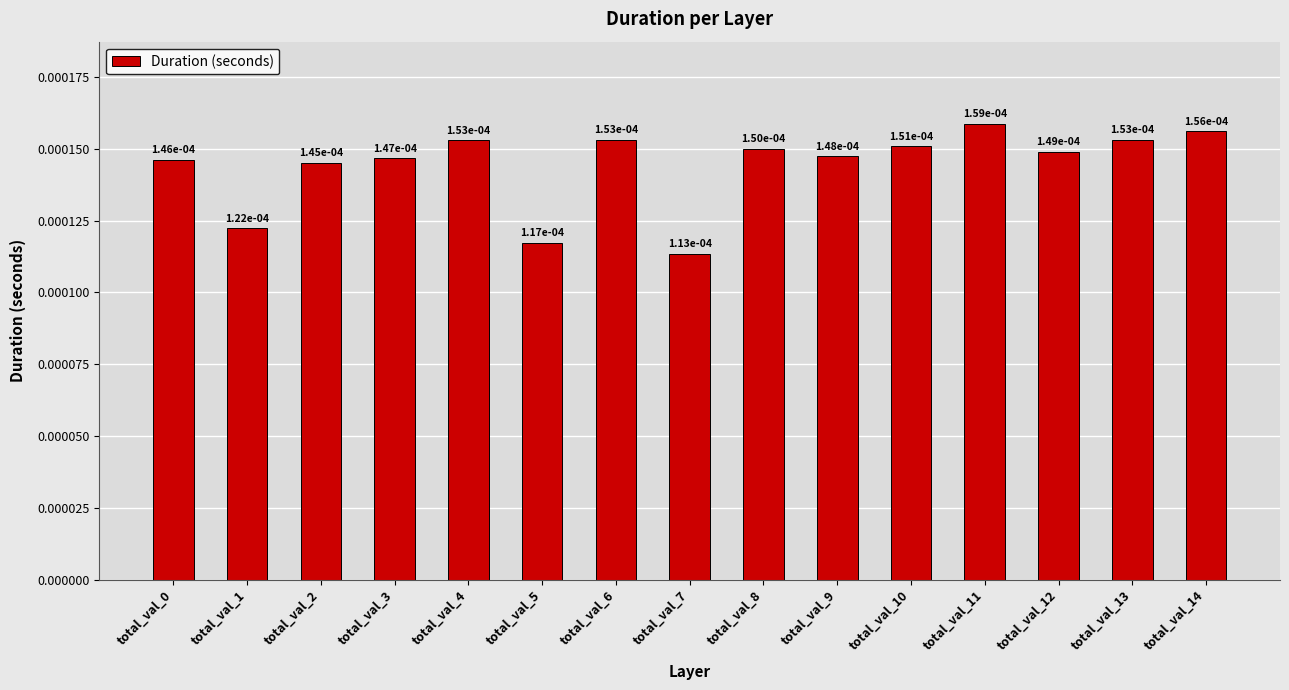

How many values are between 0 and 1?

15